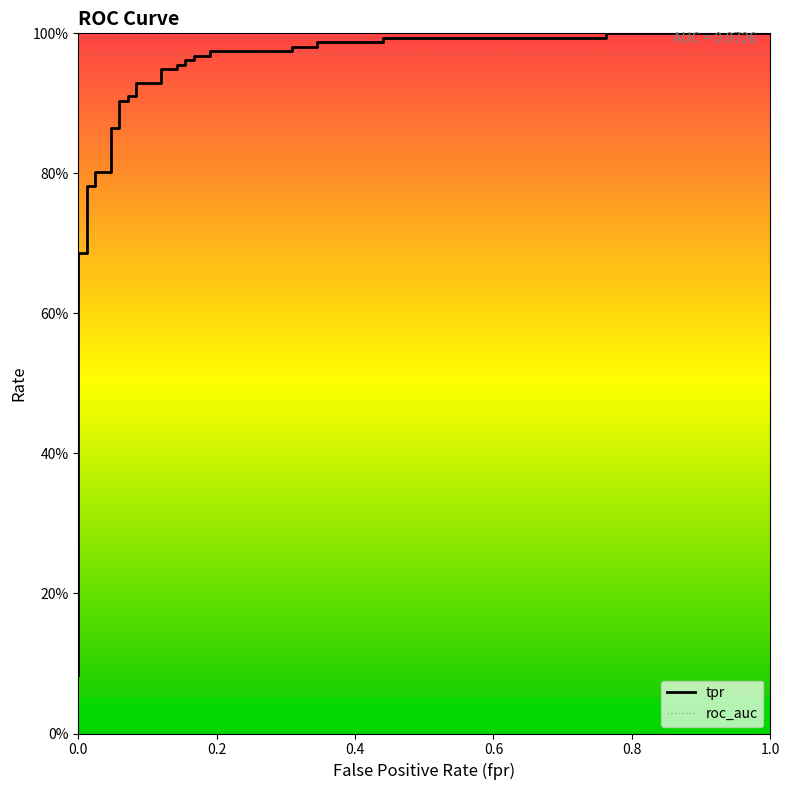

What is the label of the 37th point from the right?

0.6